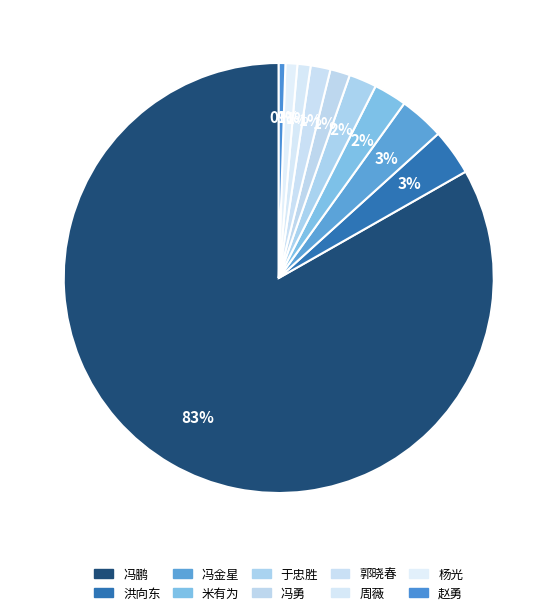

What is the ratio of the value at 周薇 to the value at 杨光?

1.1